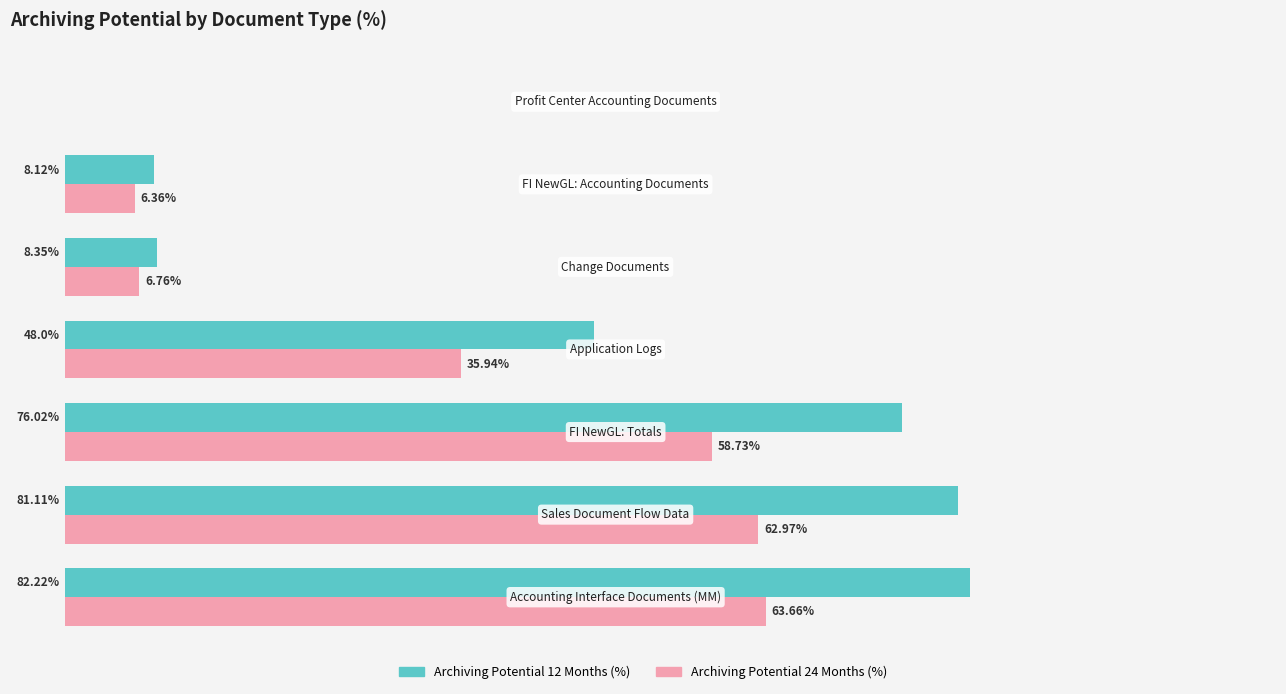

Which series has the largest total across all categories?

Archiving Potential 12 Months (%)